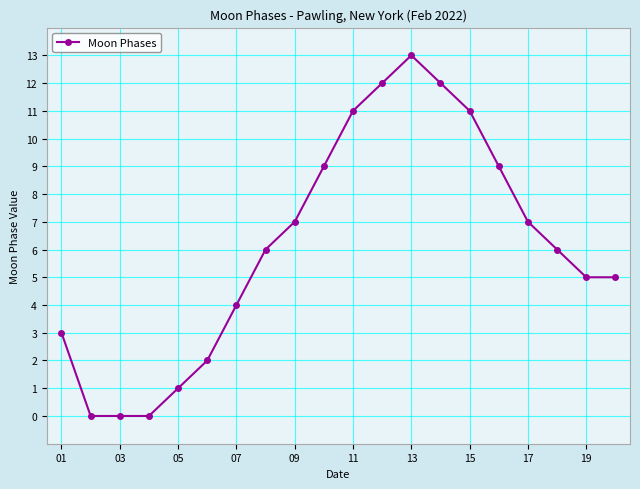

What is the difference between the maximum and minimum values?

13